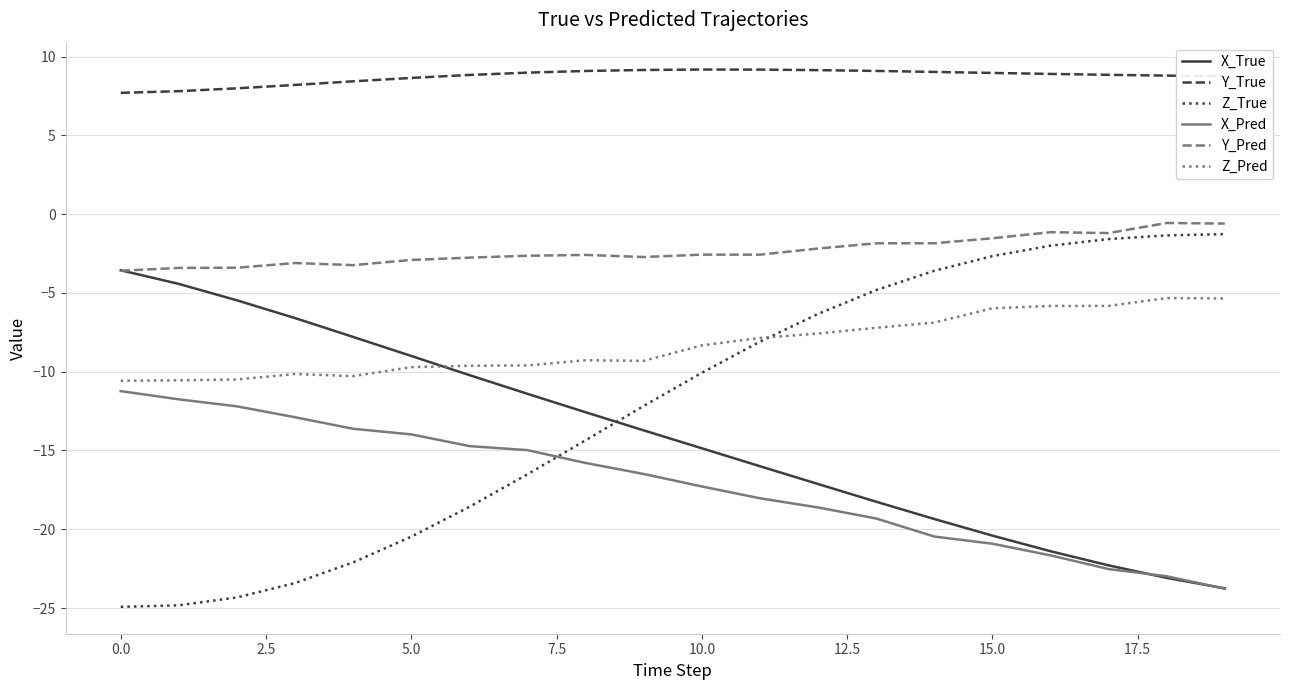

Is this an area chart (filled region under the line)?

No